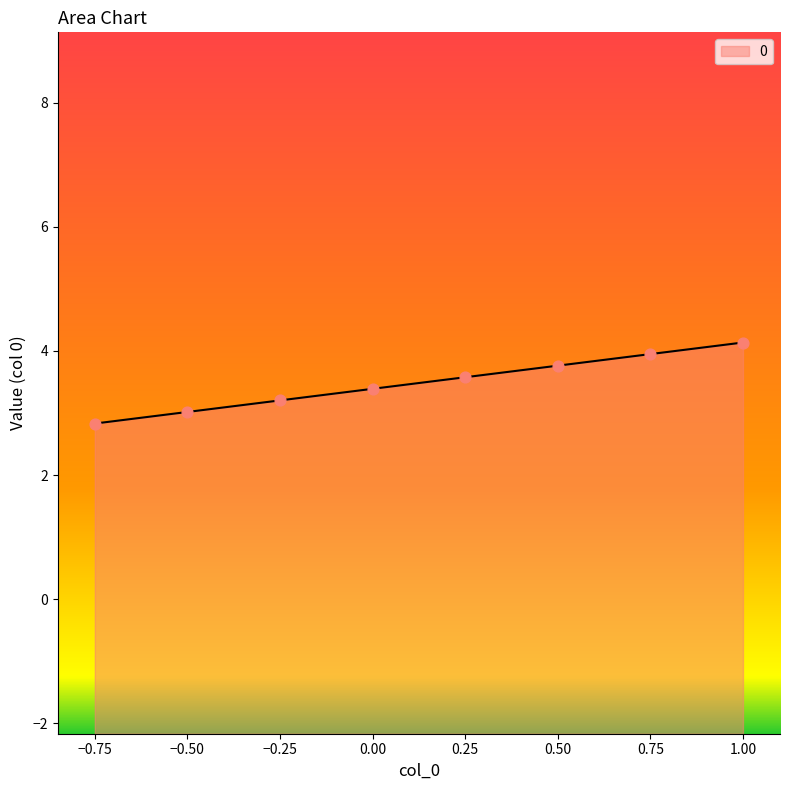

Approximately how many times larger is the value at 1 compared to 0?

1.2